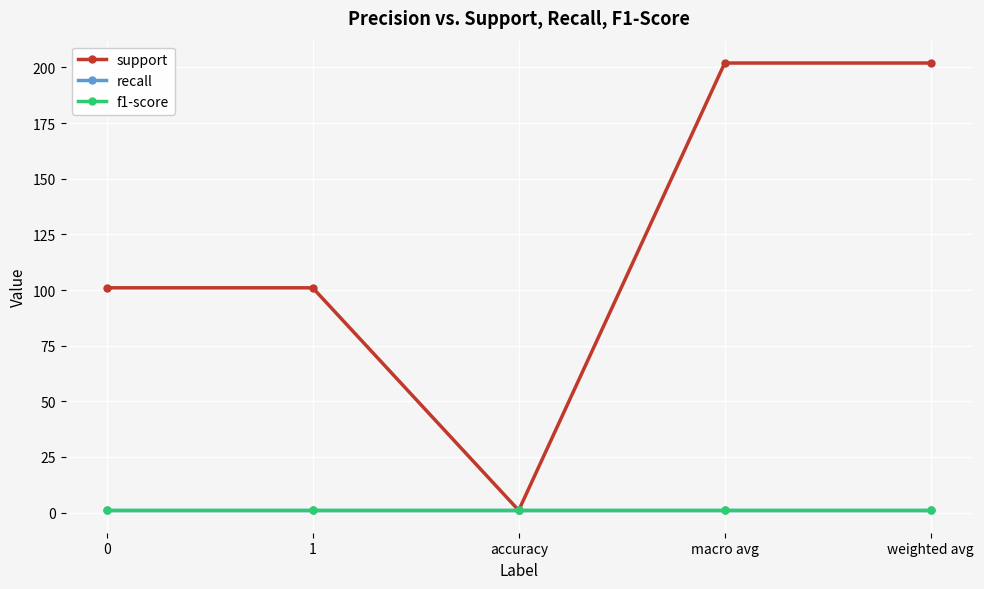

At which category does the chart reach its minimum across all series?

accuracy